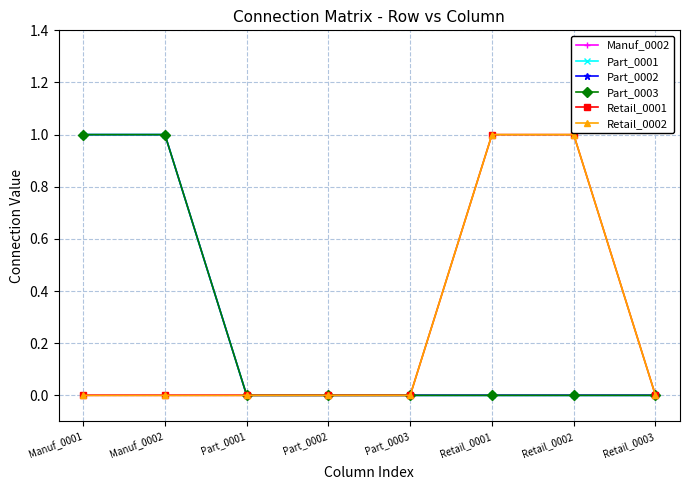

Does the chart have visible grid lines?

Yes